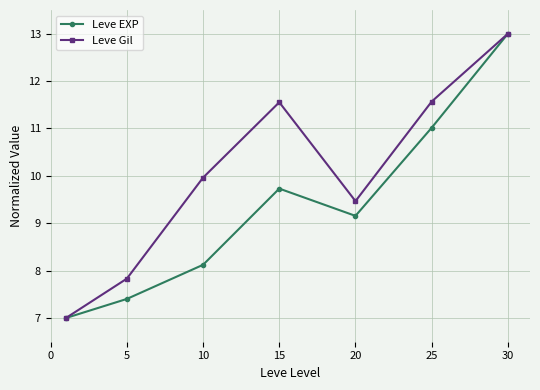

In Leve EXP, how many points are higher than both neighbors (excluding endpoints)?

1